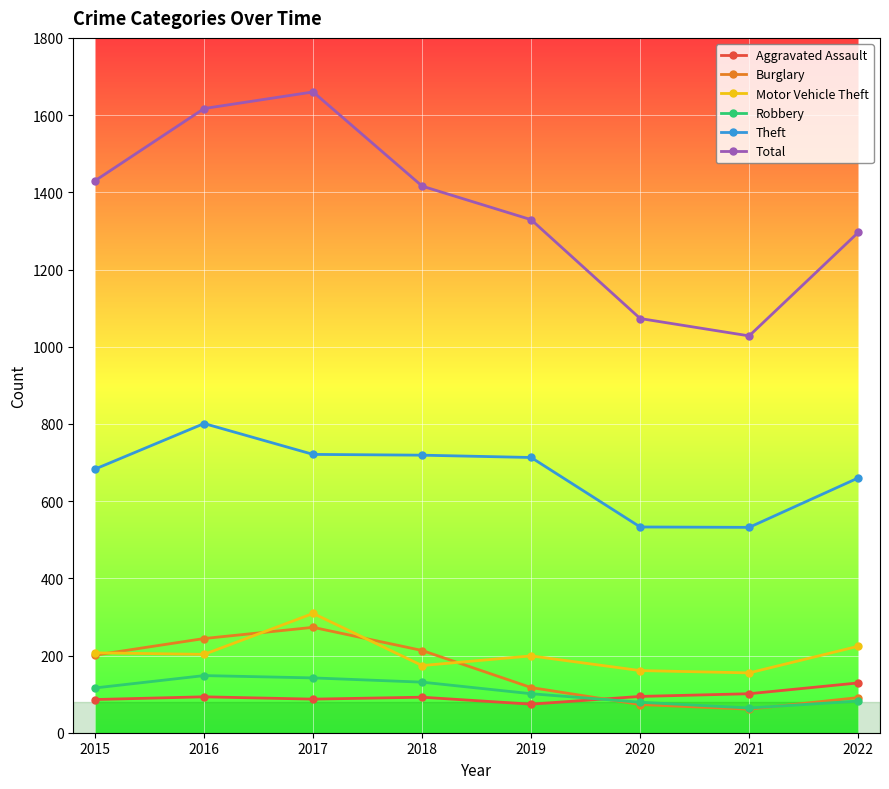

True or false: Total and Aggravated Assault intersect in this chart.

False